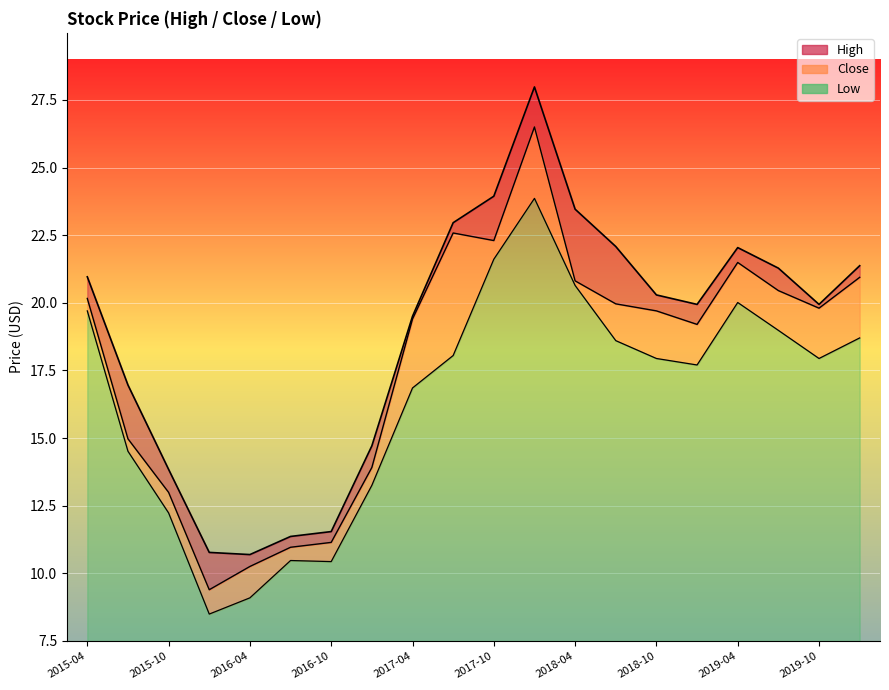

What is the lowest value of the Close series?

9.4